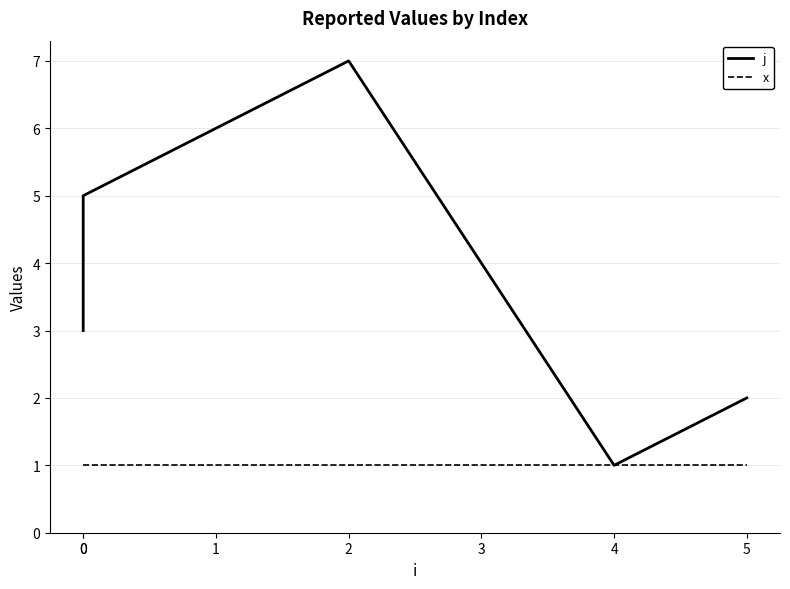

True or false: j and x intersect in this chart.

False